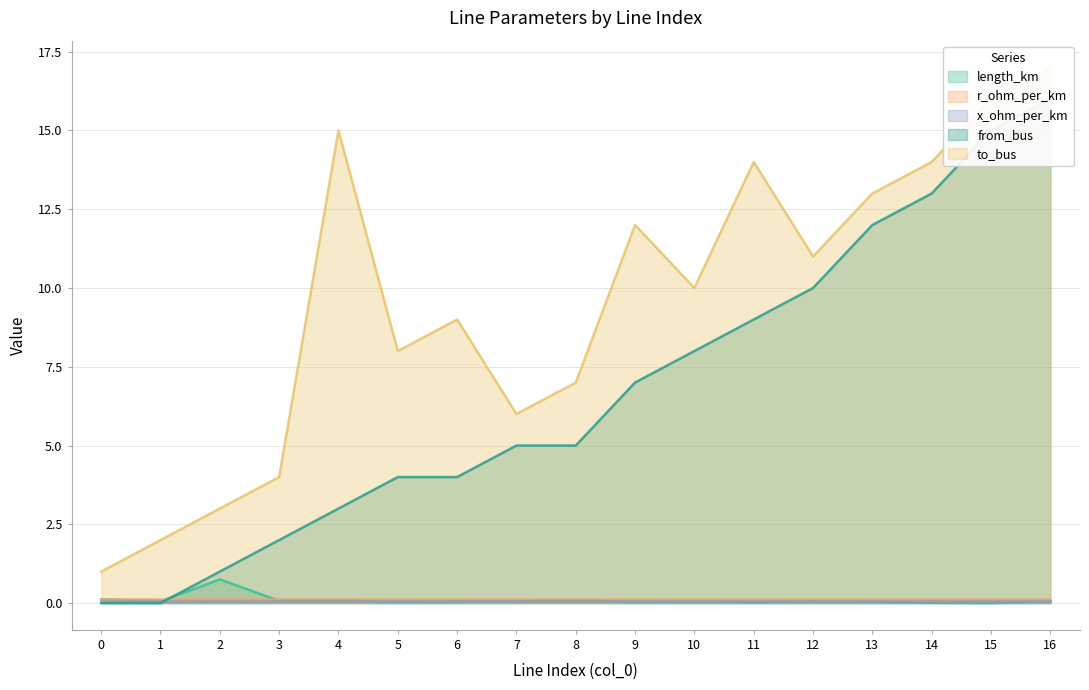

Which category has the highest value across all series?

16